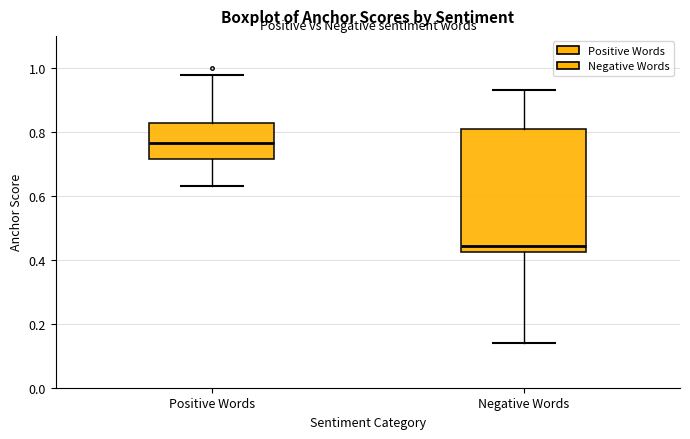

Comparing the boxes themselves (not the whiskers), which one is the tallest?

Negative Words